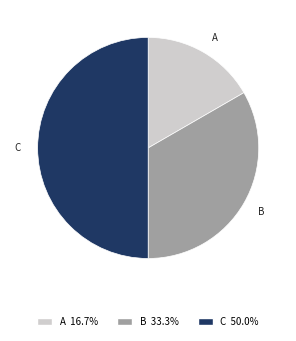

Is it true that B is 33% of the pie?

True